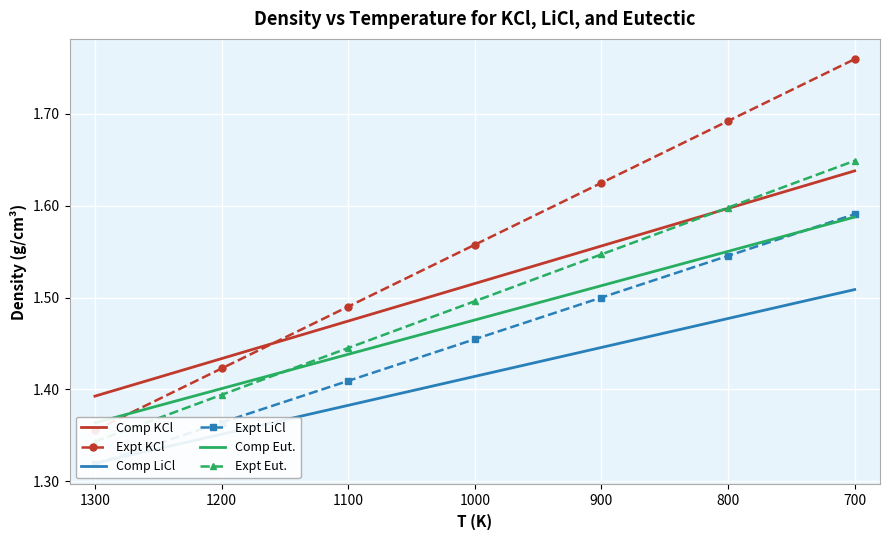

Reading right to left, transcribe all the data shown in this chart.

Comp KCl: 1.6	1.6	1.6	1.5	1.5	1.4	1.4
Expt KCl: 1.8	1.7	1.6	1.6	1.5	1.4	1.4
Comp LiCl: 1.5	1.5	1.4	1.4	1.4	1.4	1.3
Expt LiCl: 1.6	1.5	1.5	1.5	1.4	1.4	1.3
Comp Eut.: 1.6	1.6	1.5	1.5	1.4	1.4	1.4
Expt Eut.: 1.6	1.6	1.5	1.5	1.4	1.4	1.3